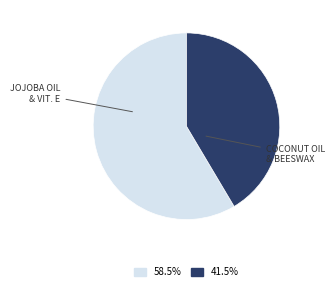

Is there any slice that represents more than half of the pie?

Yes